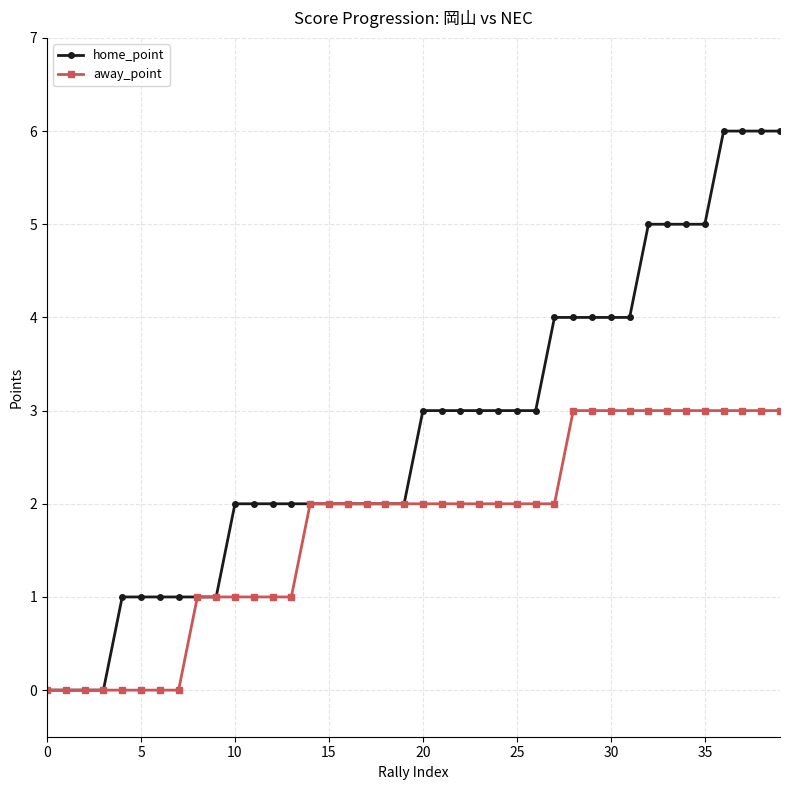

Which series has the largest total across all categories?

home_point